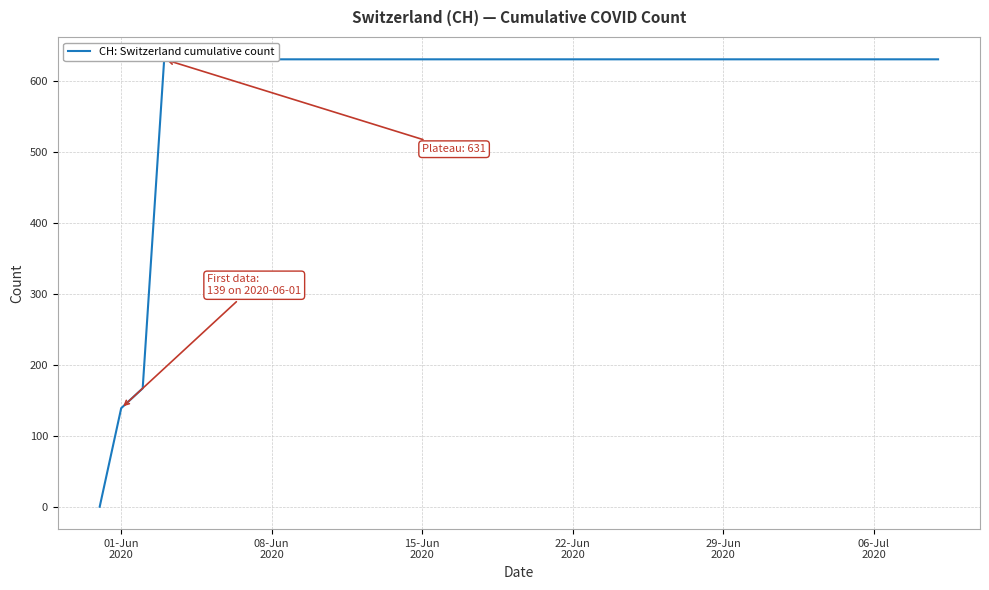

Reading left to right, what are all the values shown in this chart?

0	139	167	631	631	631	631	631	631	631	631	631	631	631	631	631	631	631	631	631	631	631	631	631	631	631	631	631	631	631	631	631	631	631	631	631	631	631	631	631